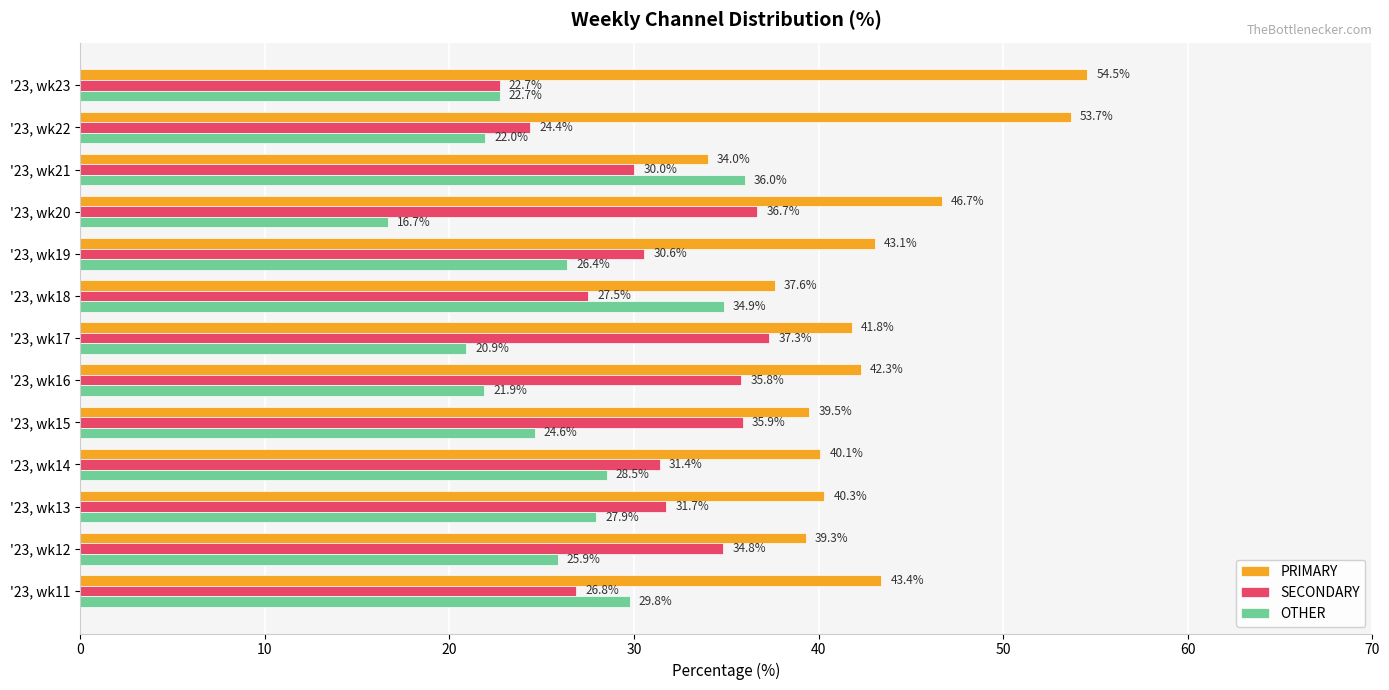

Which series has the largest range (max minus min)?

PRIMARY